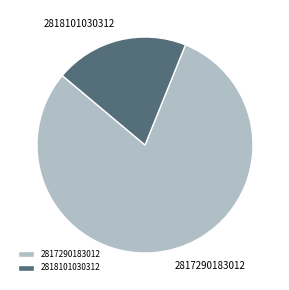

How many slices are in this pie chart?

2